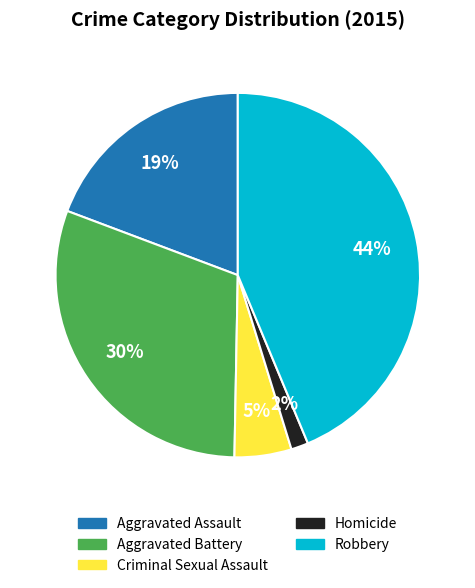

What percentage is the Homicide slice, to the nearest percent?

2%